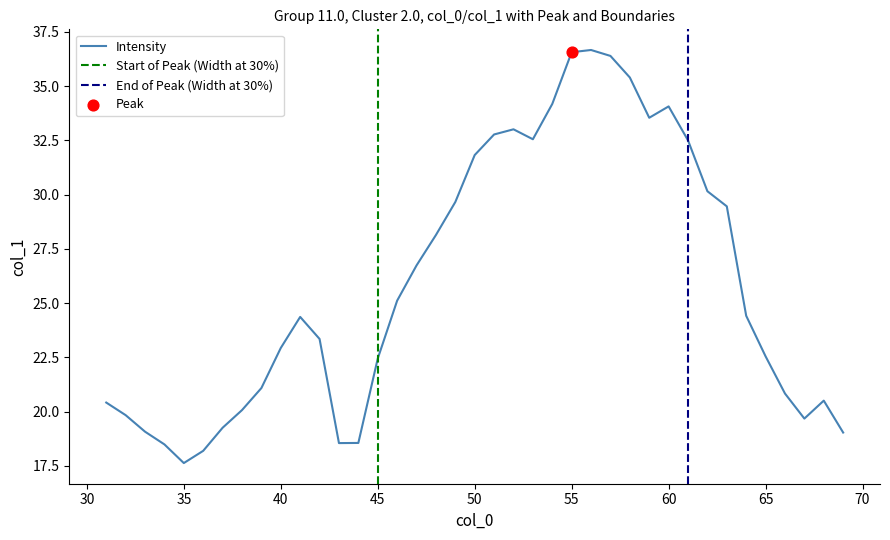

What is the change in value from 42 to 47?

+3.4